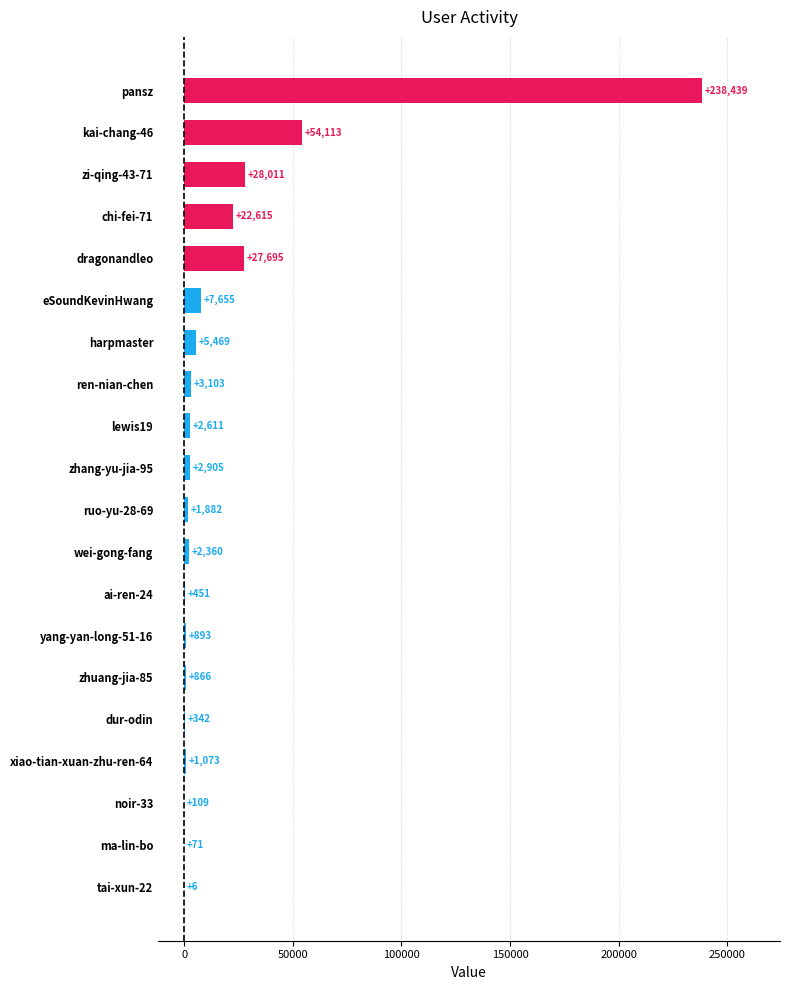

How many categories are shown in the chart?

20